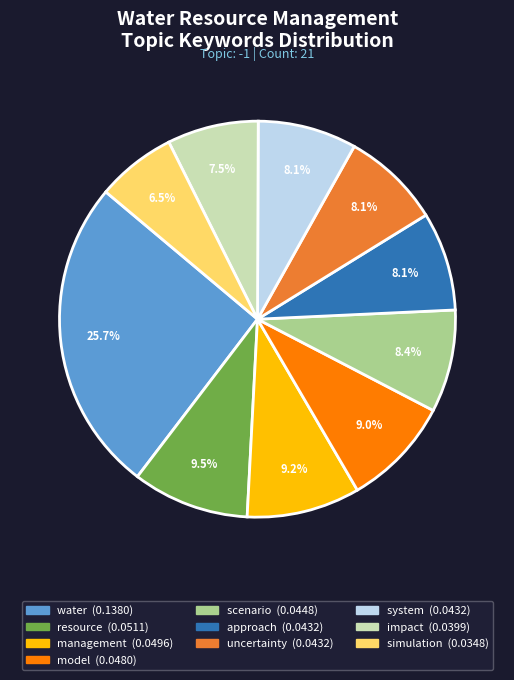

To the nearest percent, what portion does management represent?

9%